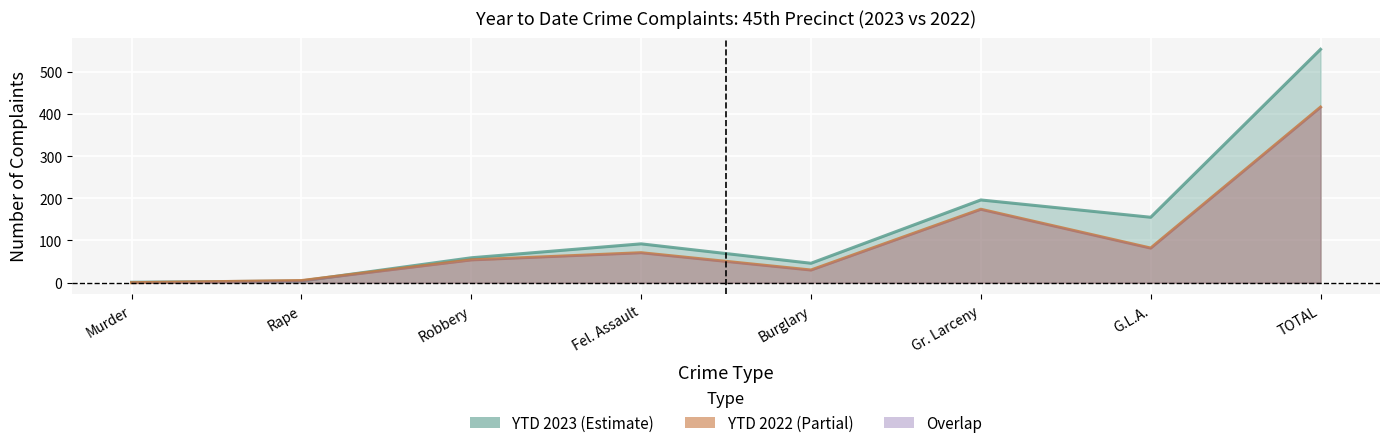

In YTD 2023, how many points are higher than both neighbors (excluding endpoints)?

2